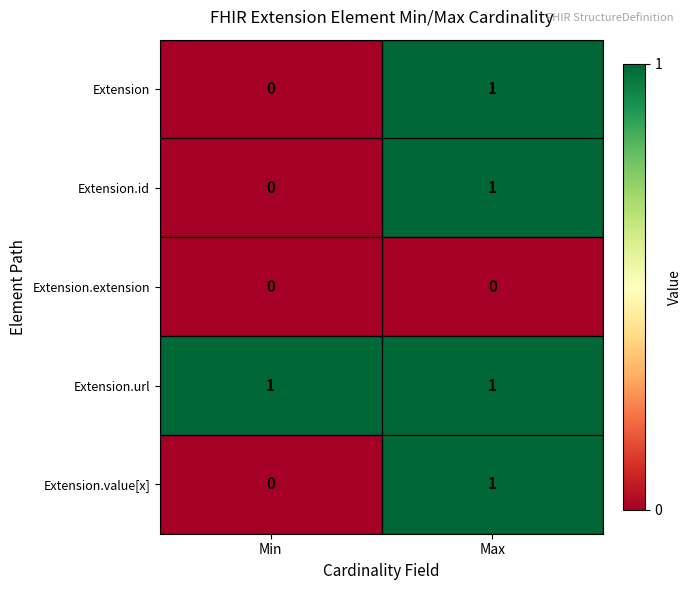

Where is Extension nearest to the value 0?

Min